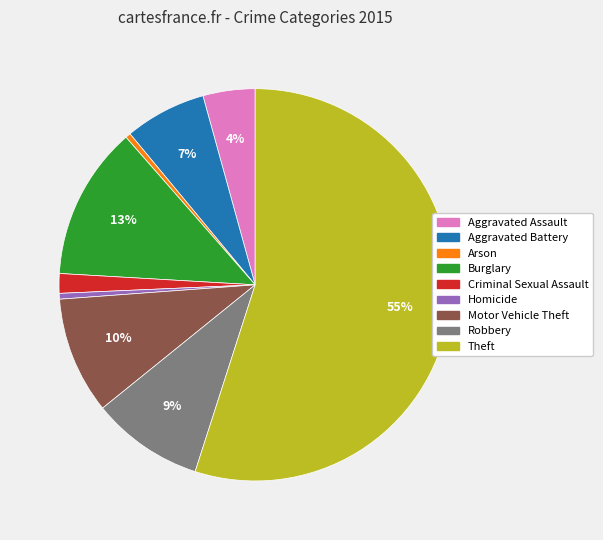

To the nearest percent, what is the combined percentage of Theft and Criminal Sexual Assault?

57%